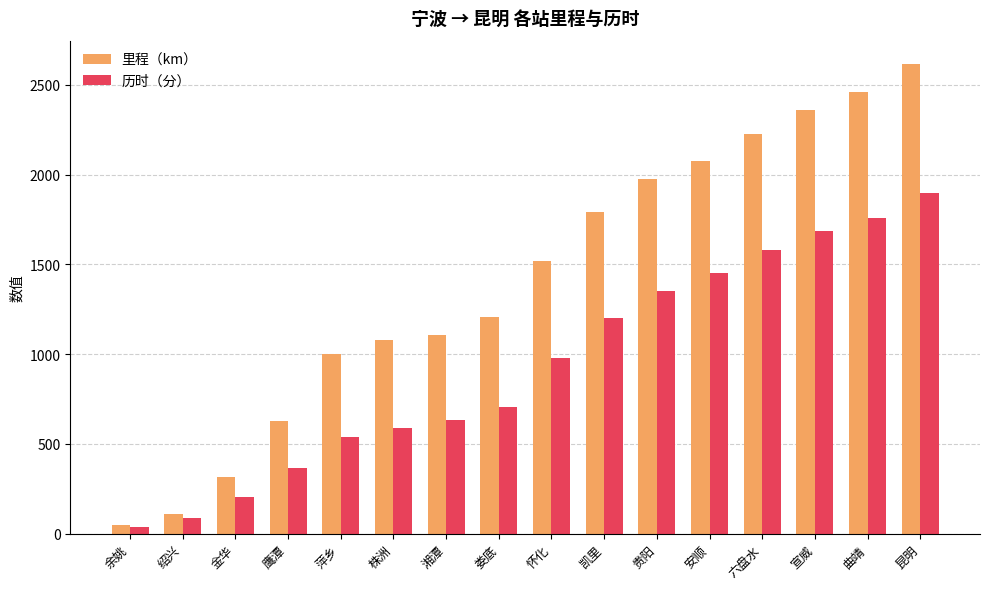

At which label is 历时（分） closest to 968?

怀化